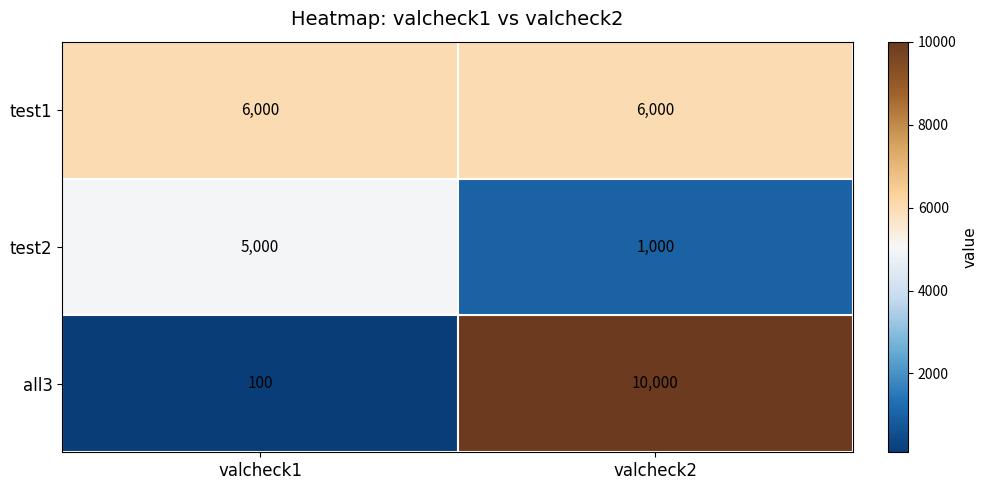

What is the sum of all test2 values?

6000